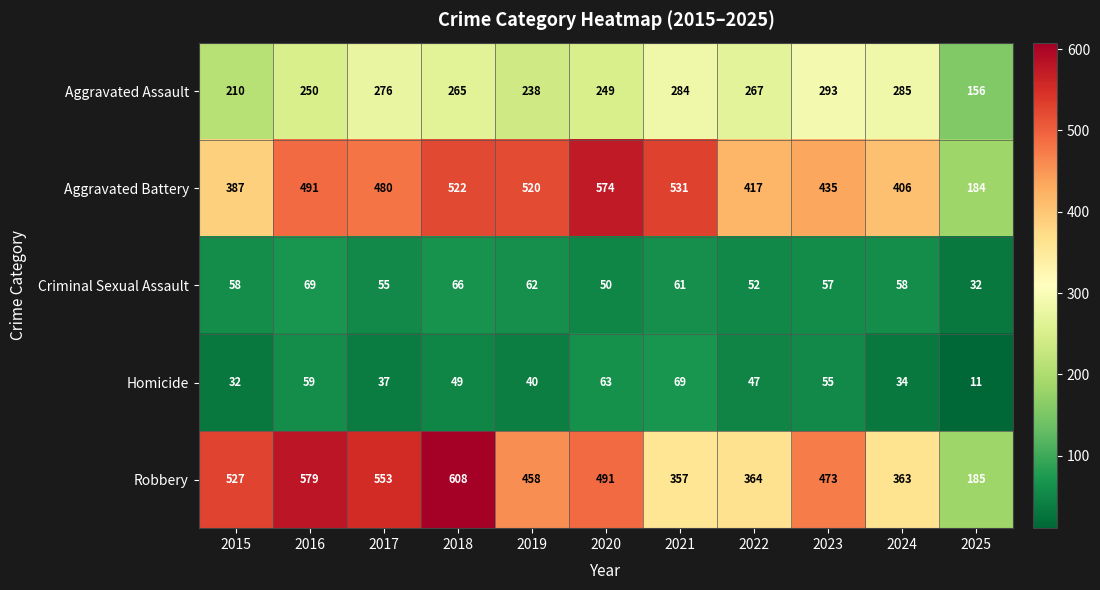

What is the total value across all series at 2023?

1313